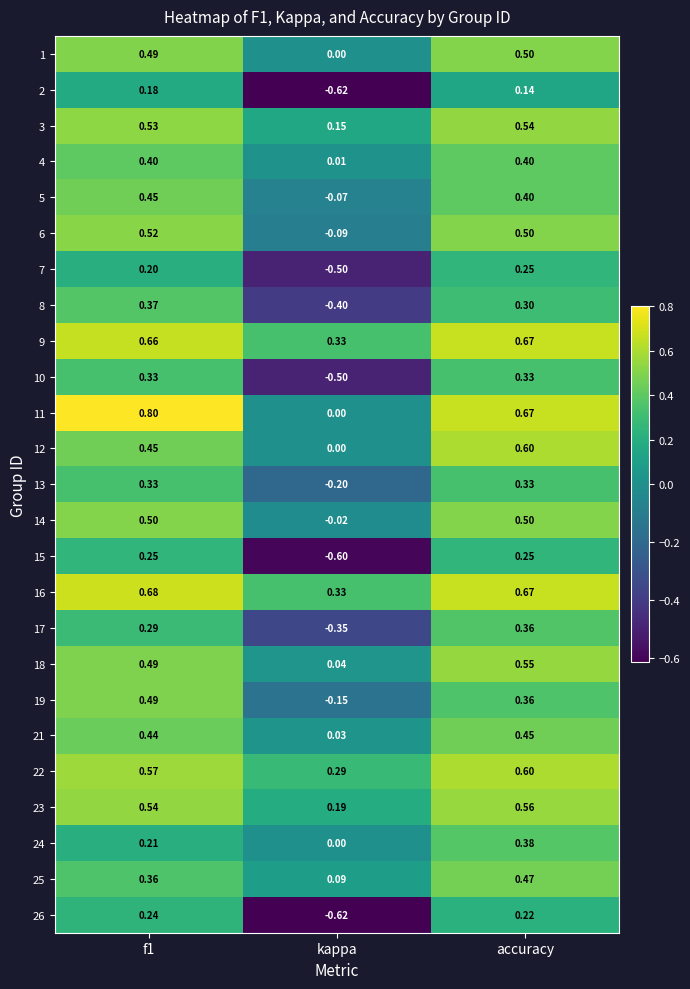

Is the value of 25 at kappa greater than the value of 16 at accuracy?

No